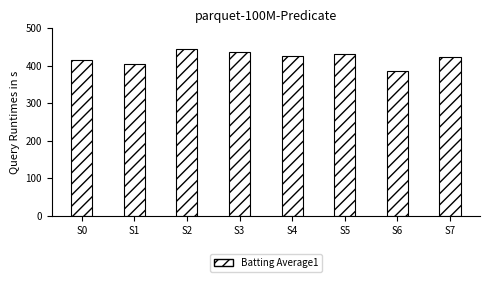

At which category does the chart reach its minimum across all series?

S6